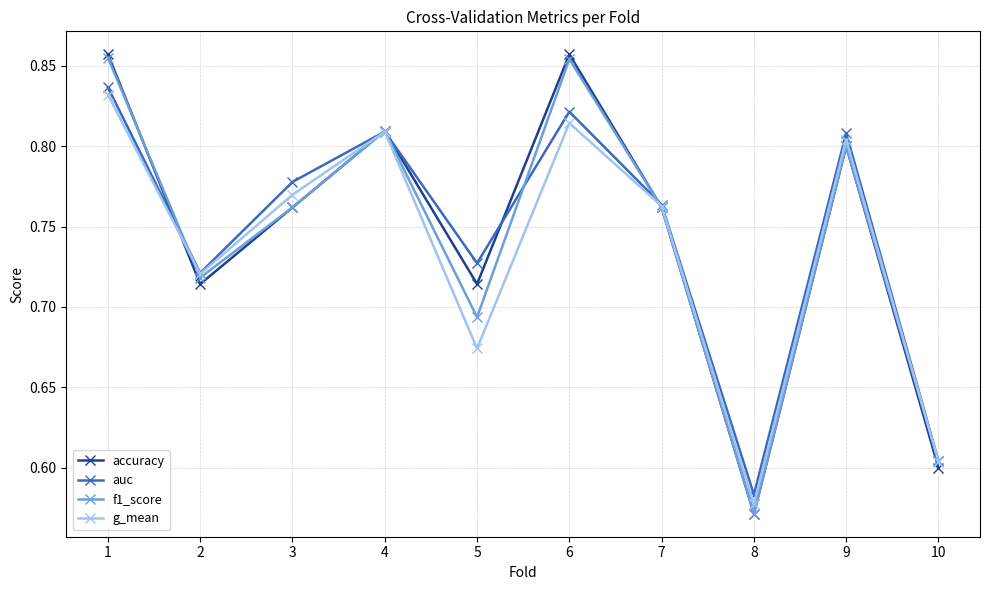

Where is the first local minimum for f1_score?

2